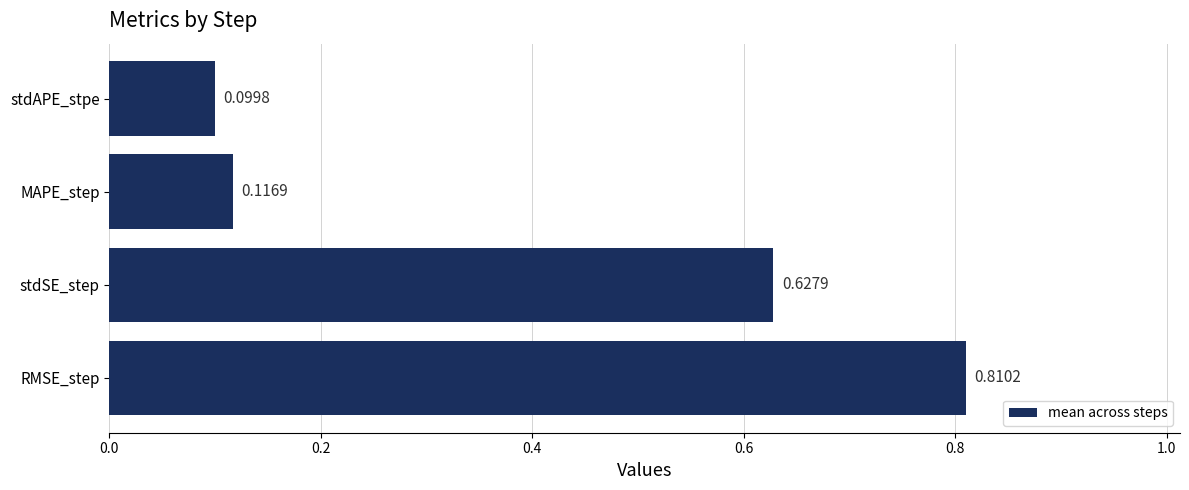

At which label is the value closest to 0?

stdAPE_stpe